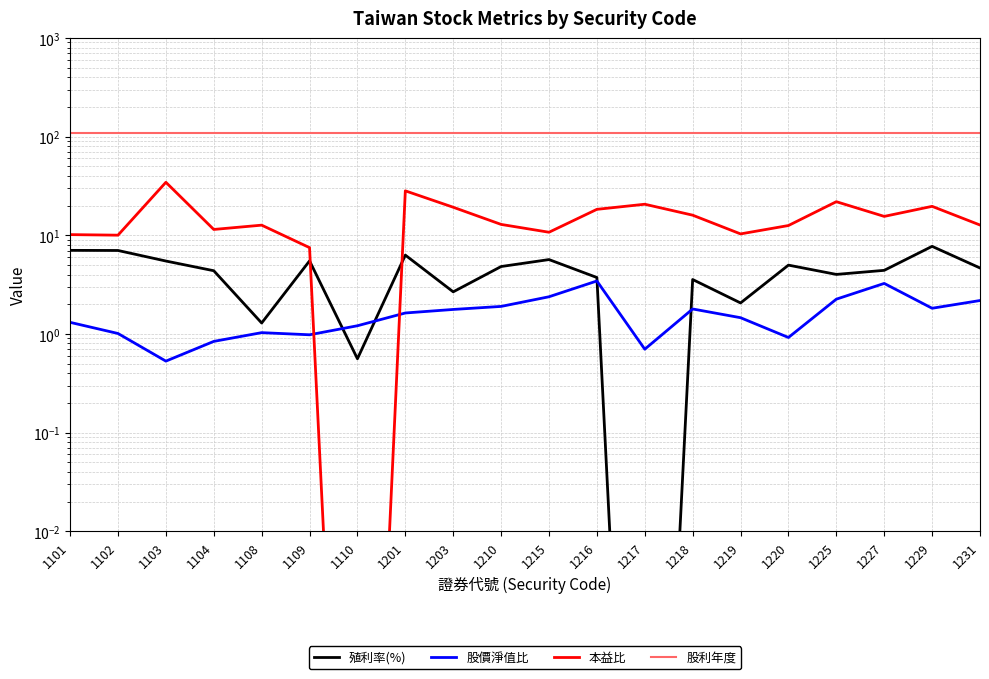

What are all the series names shown in the legend?

殖利率(%), 股價淨值比, 本益比, 股利年度